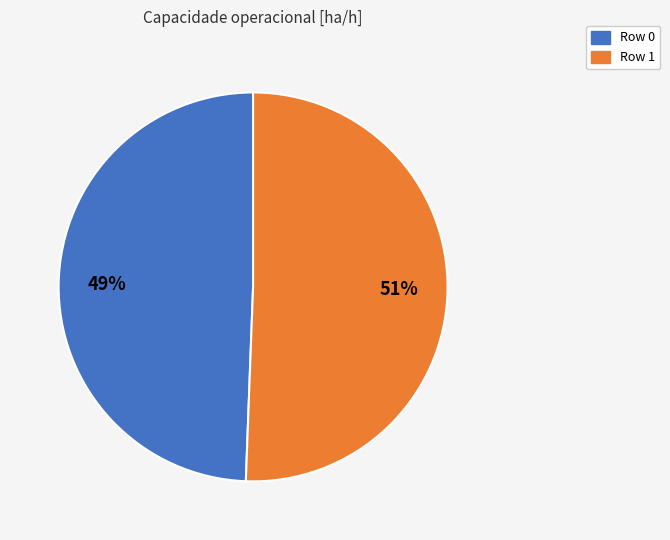

Do Row 0 and Row 1 together represent more than half of the pie?

Yes